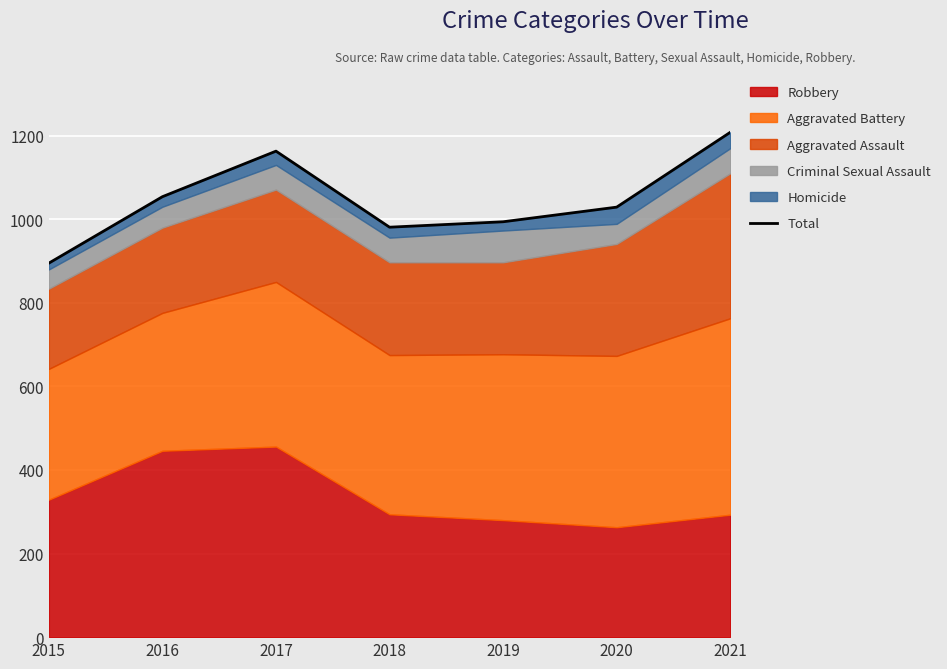

What is the value of the 2nd point from the left?

1054